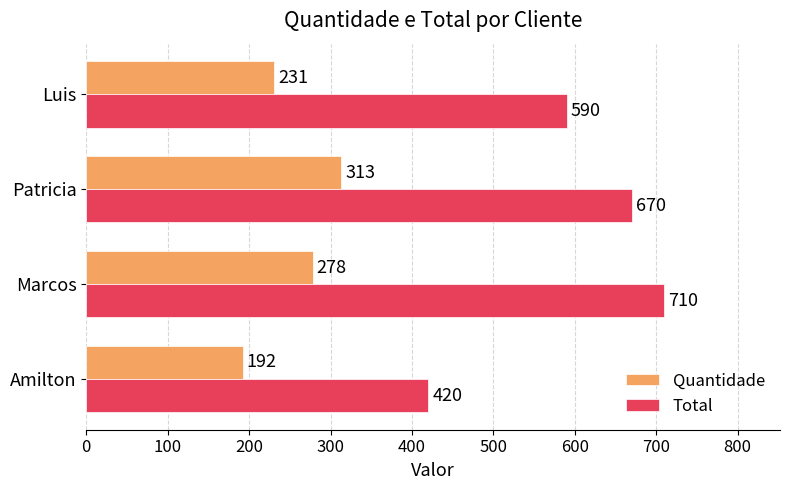

How many Total values are between 590 and 710?

3